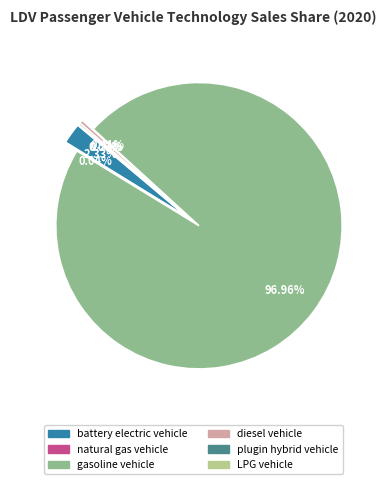

To the nearest percent, what is the combined percentage of hydrogen vehicle and gasoline vehicle?

97%